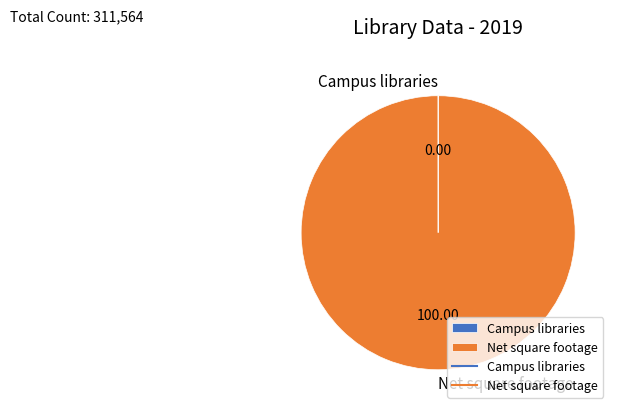

Does Net square footage represent more than half of the total?

Yes